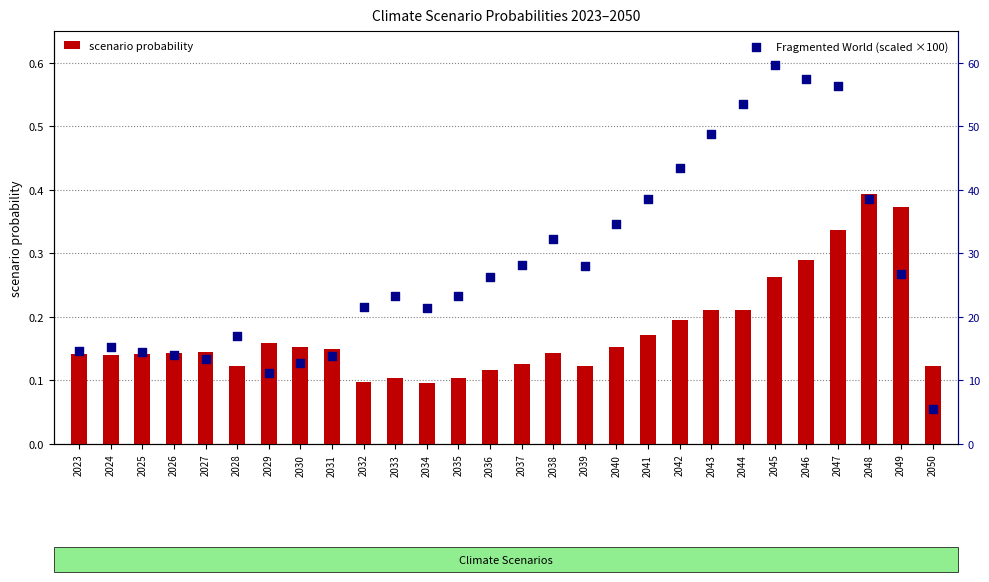

What are all the series names shown in the legend?

scenario probability, Fragmented World (scaled ×100)